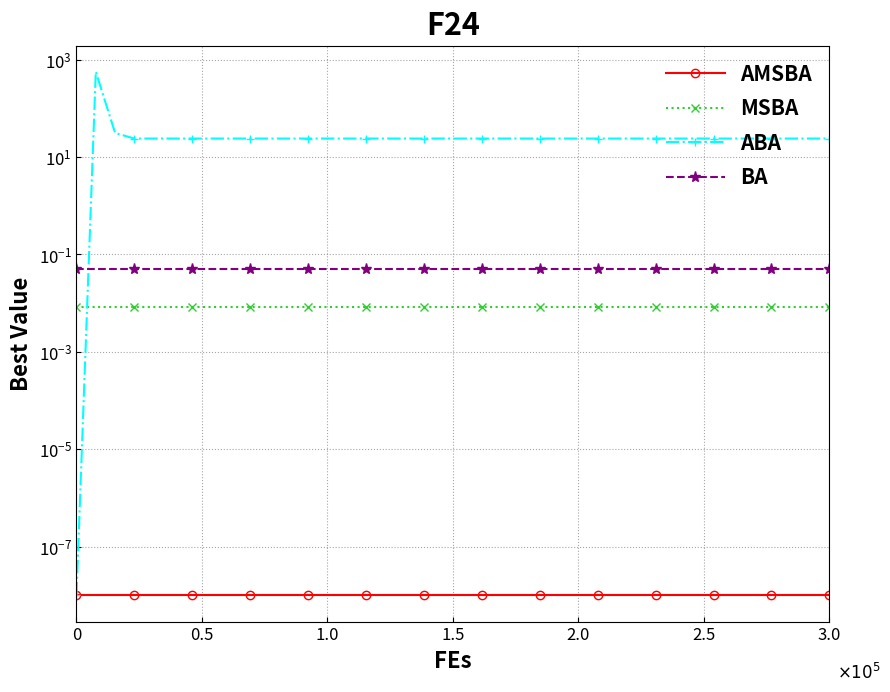

How many lines are shown in the chart?

4